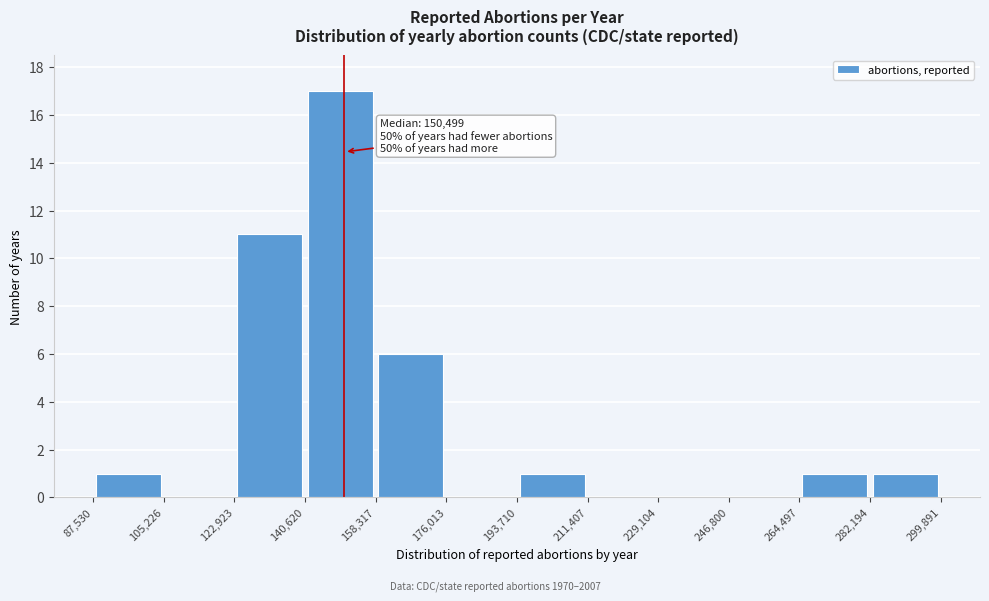

Which range on the x-axis has the tallest bar?

140,620 to 158,317